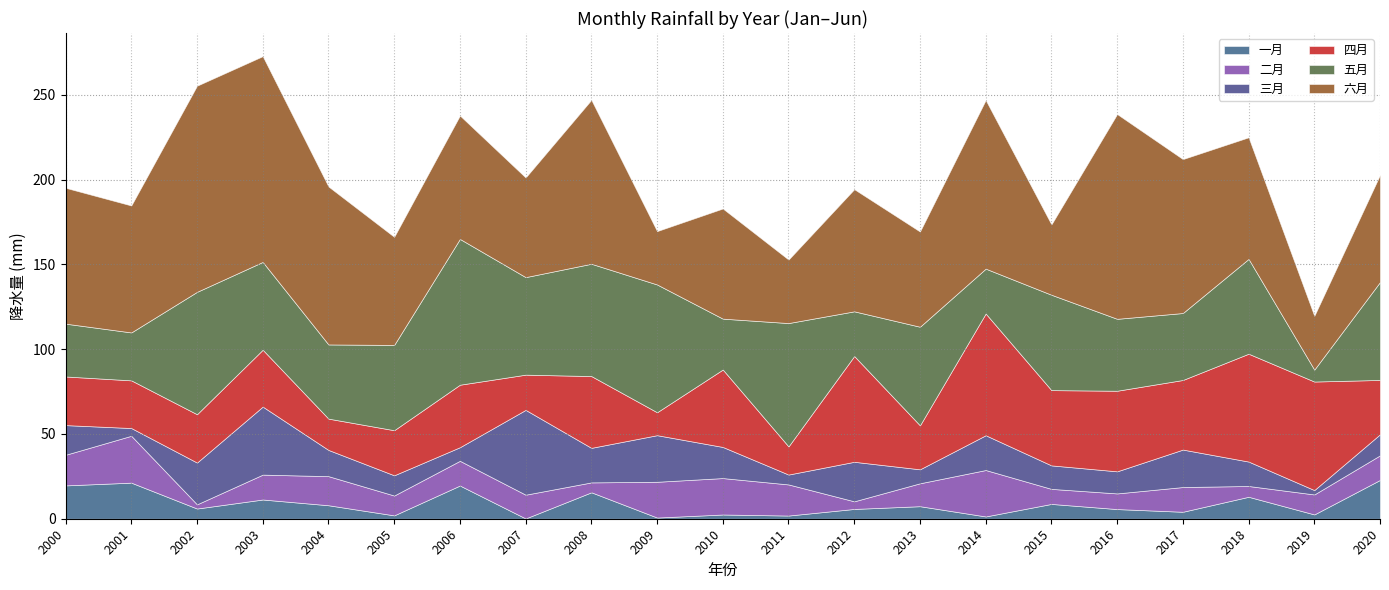

True or false: 五月 has more than 2 points higher than both neighbors.

True